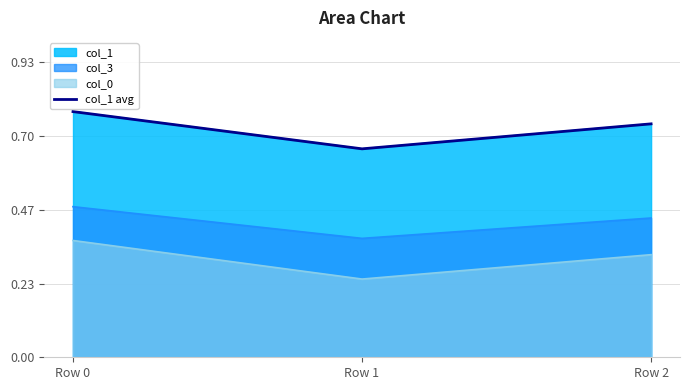

What is the change in value from Row 0 to Row 1?

-0.1